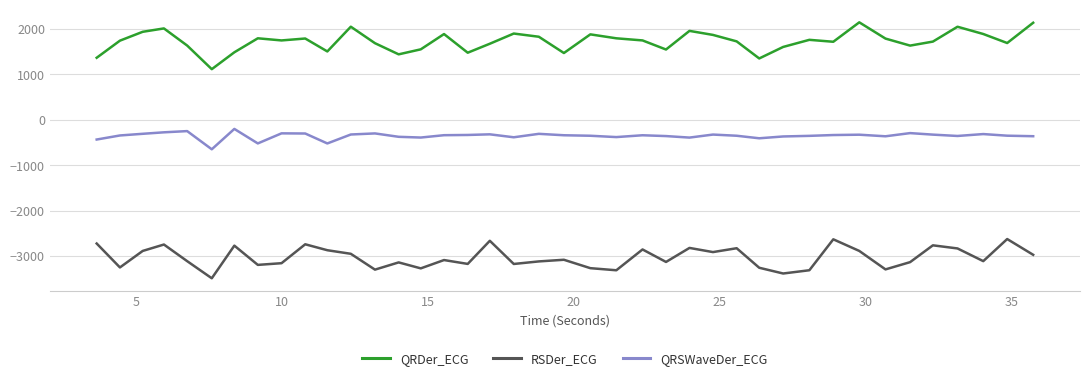

What is the average value of the QRDer_ECG series?

1723.9